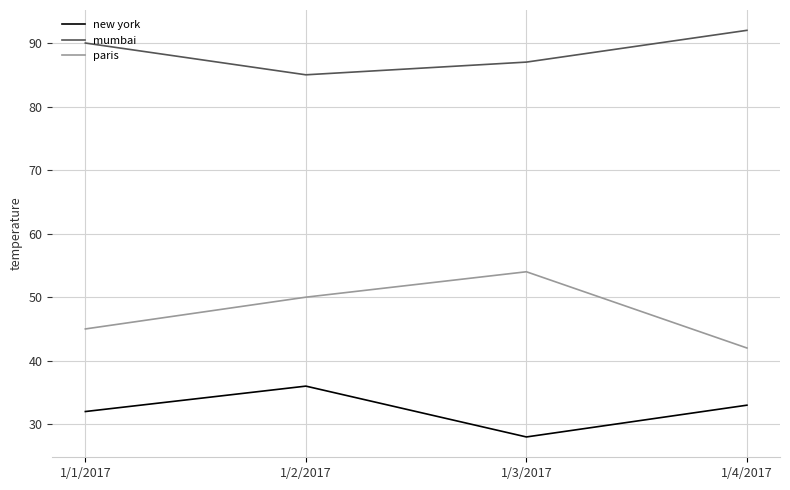

True or false: paris and new york cross at least once.

False